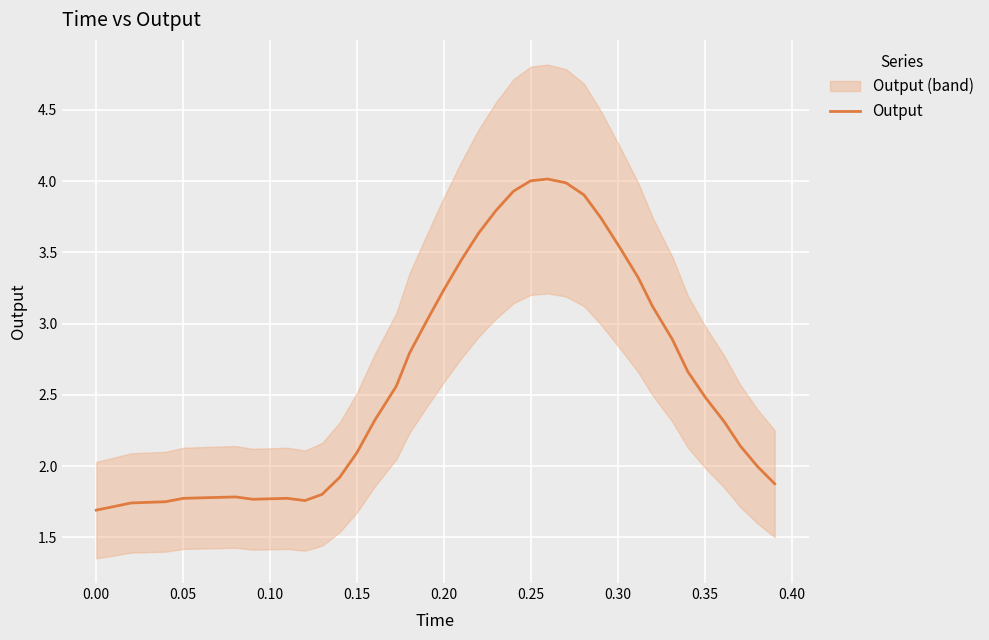

Does the chart display data point markers on the line(s)?

No